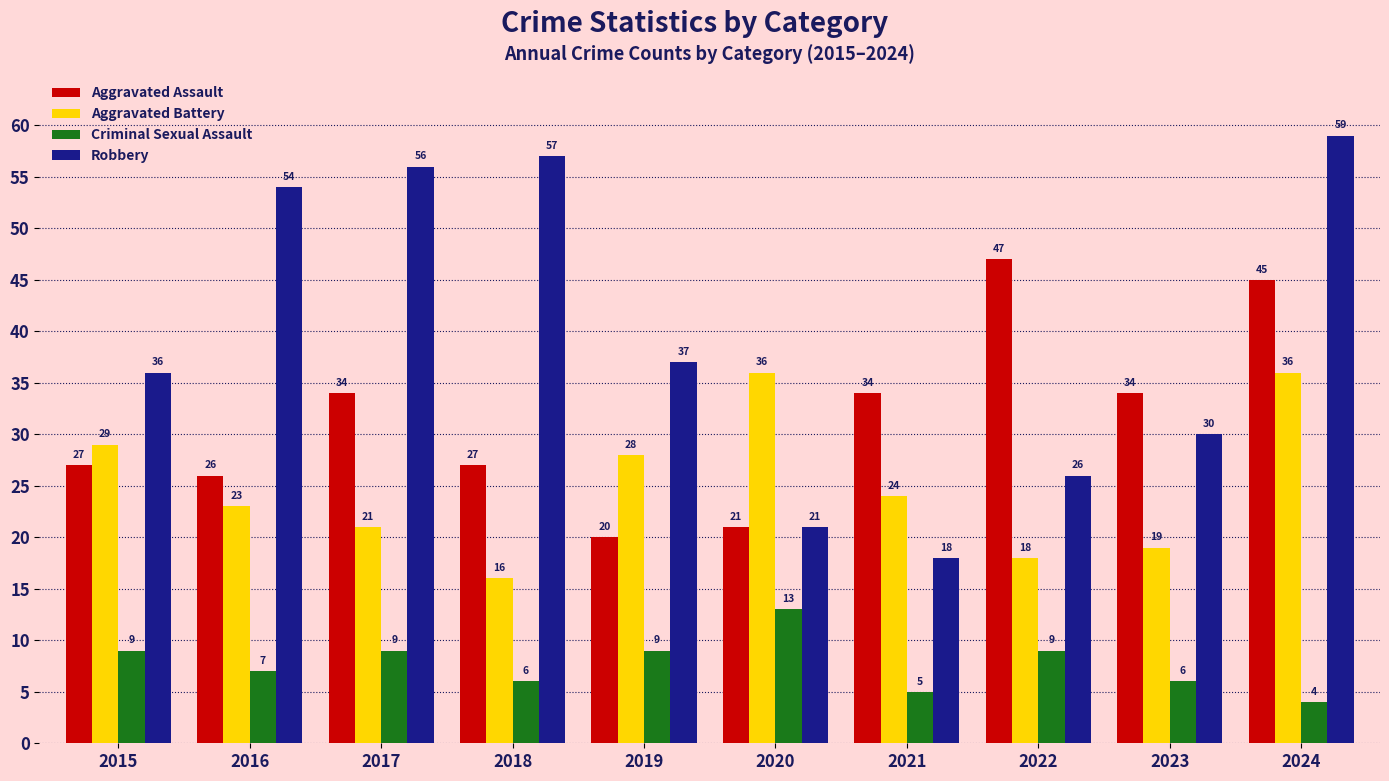

What is the difference between the maximum and minimum values in the Aggravated Battery series?

20